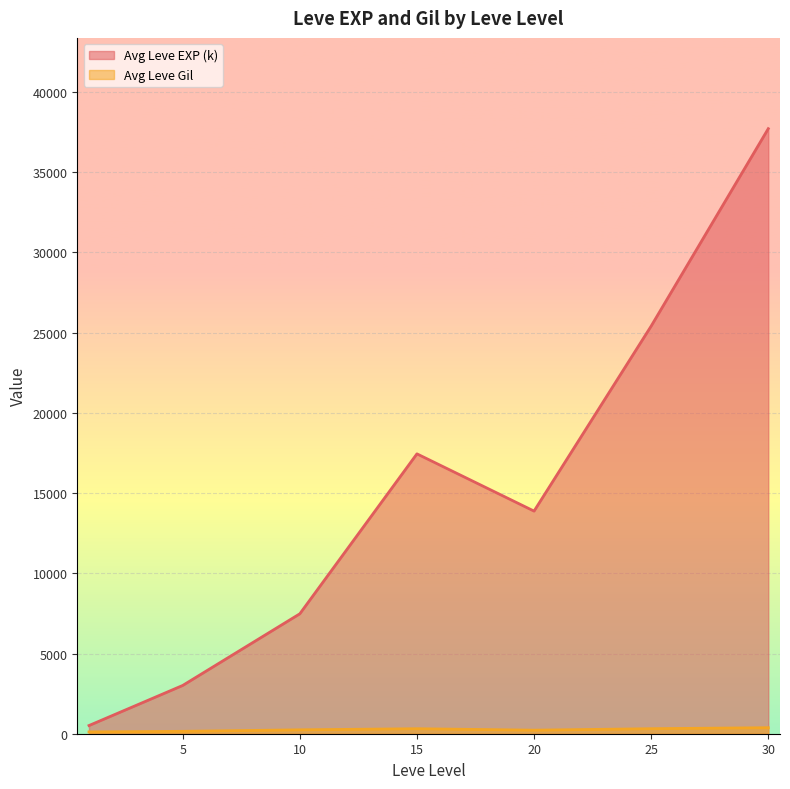

At which category does Avg Leve Gil reach its first local valley?

1